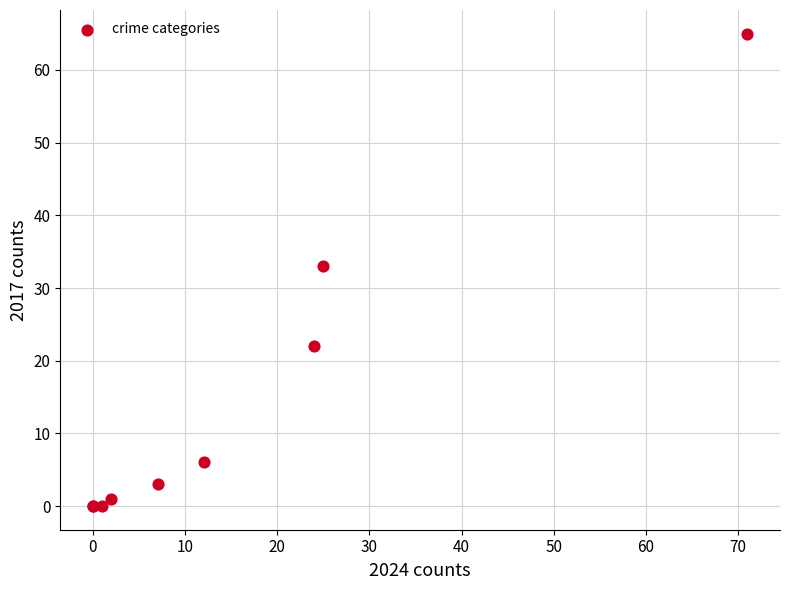

What Y value in the scatter plot is closest to 32?

33